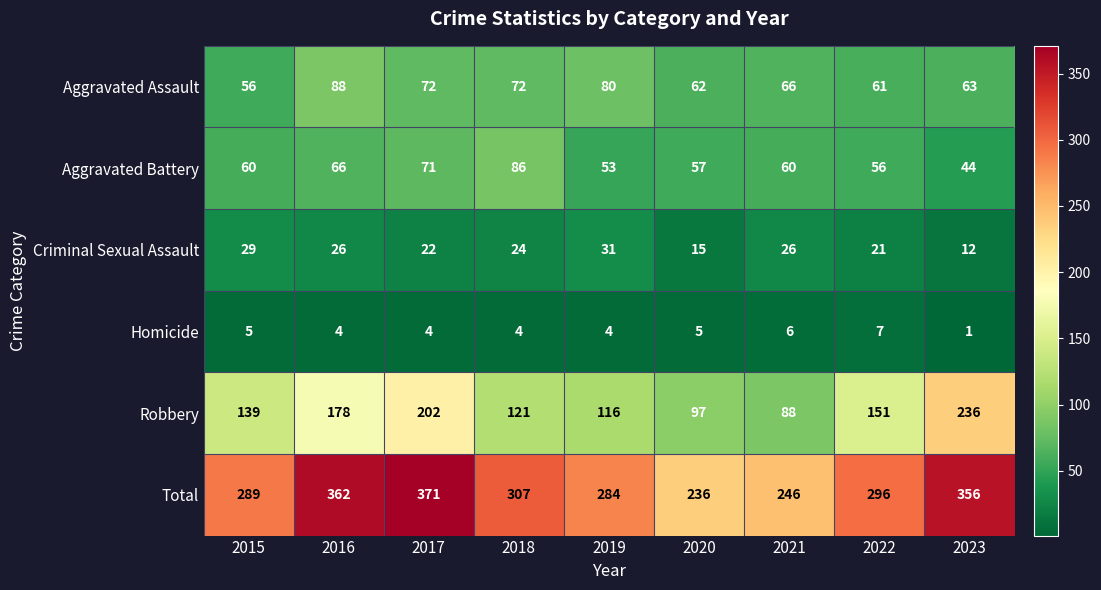

Which series changed the most between 2015 and 2017?

Total